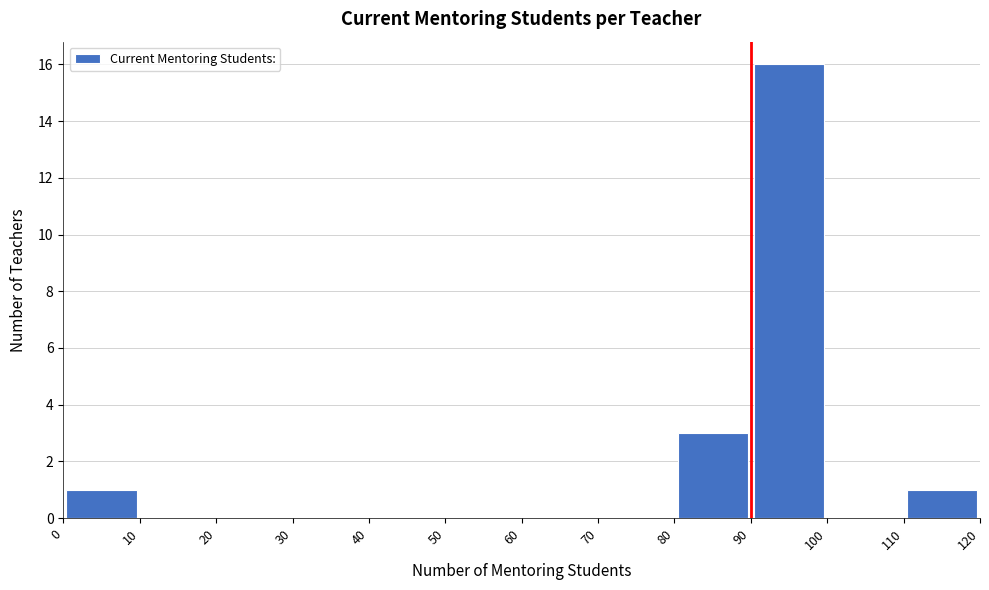

Which range on the x-axis has the tallest bar?

90 to 100